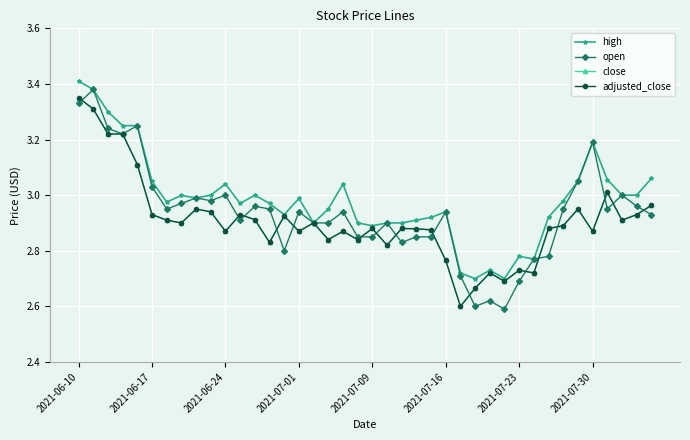

What is the difference between the maximum and minimum values in the open series?

0.8